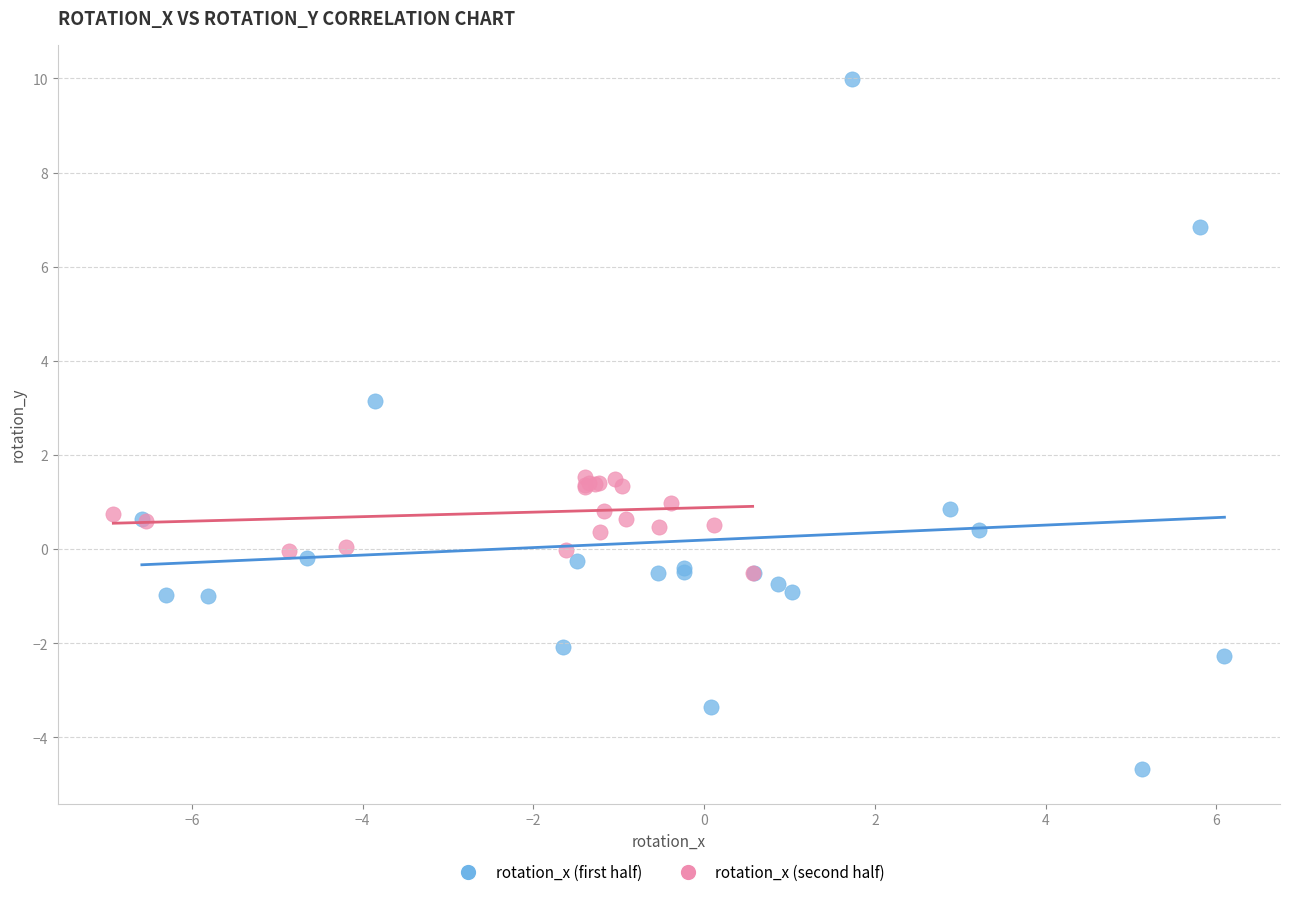

Which series has the widest spread of Y values?

rotation_x (first half)